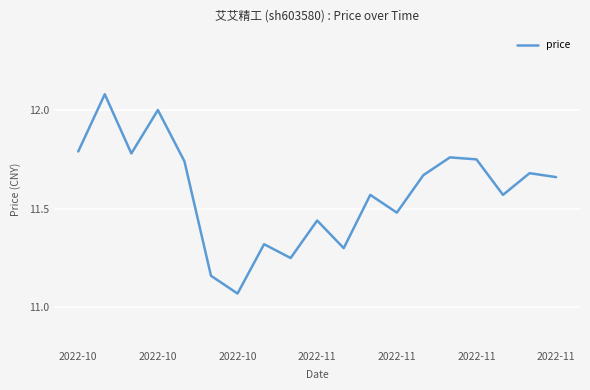

What is the difference between the maximum and minimum values?

1.0